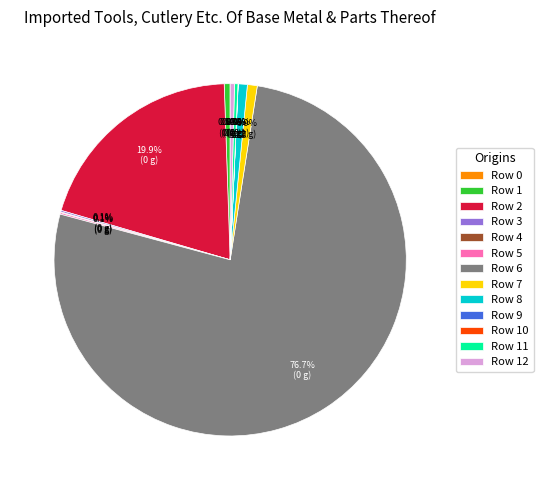

Which category has the biggest portion of the pie?

Row 6